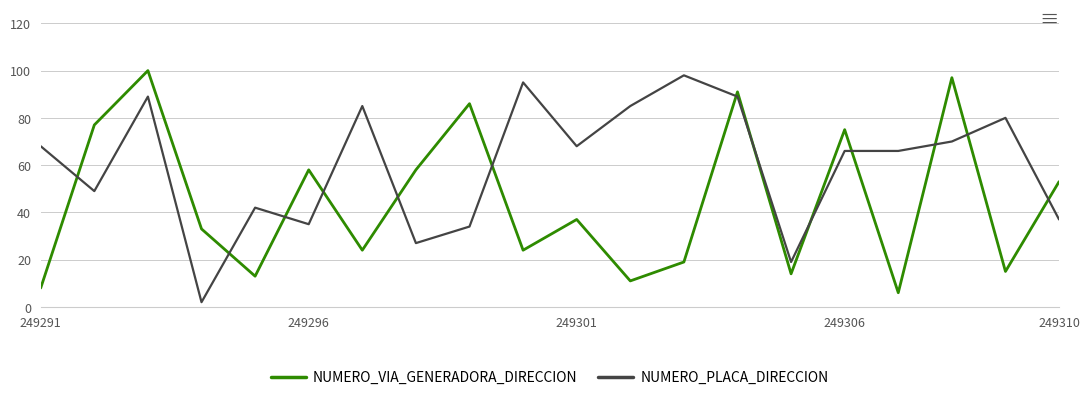

Reading left to right, transcribe all the data shown in this chart.

NUMERO_VIA_GENERADORA_DIRECCION: 8	77	100	33	13	58	24	58	86	24	37	11	19	91	14	75	6	97	15	53
NUMERO_PLACA_DIRECCION: 68	49	89	2	42	35	85	27	34	95	68	85	98	89	19	66	66	70	80	37